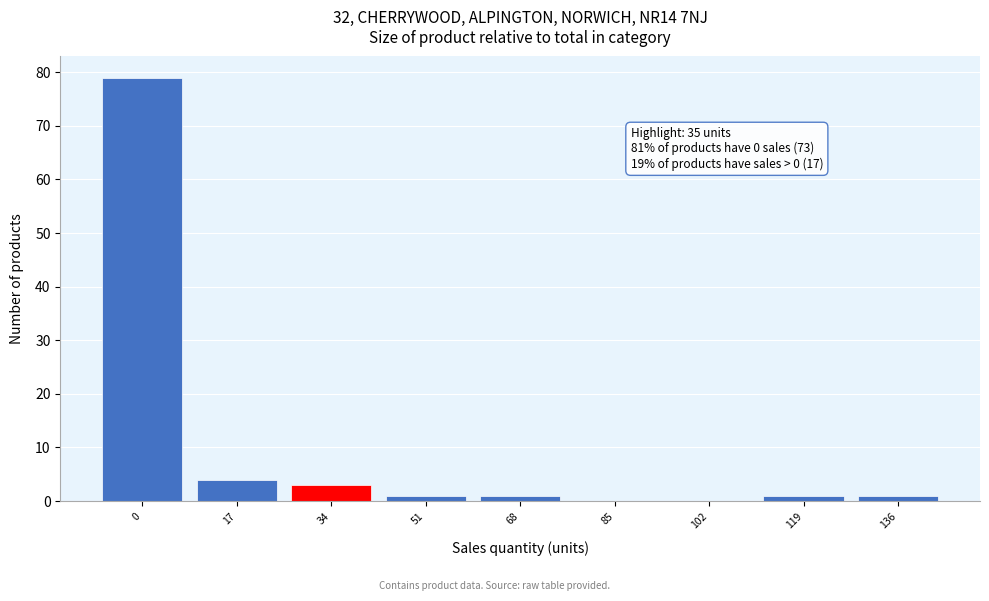

Reading left to right, extract all data points from this chart.

0=79	17=4	34=3	51=1	68=1	85=0	102=0	119=1	136=1